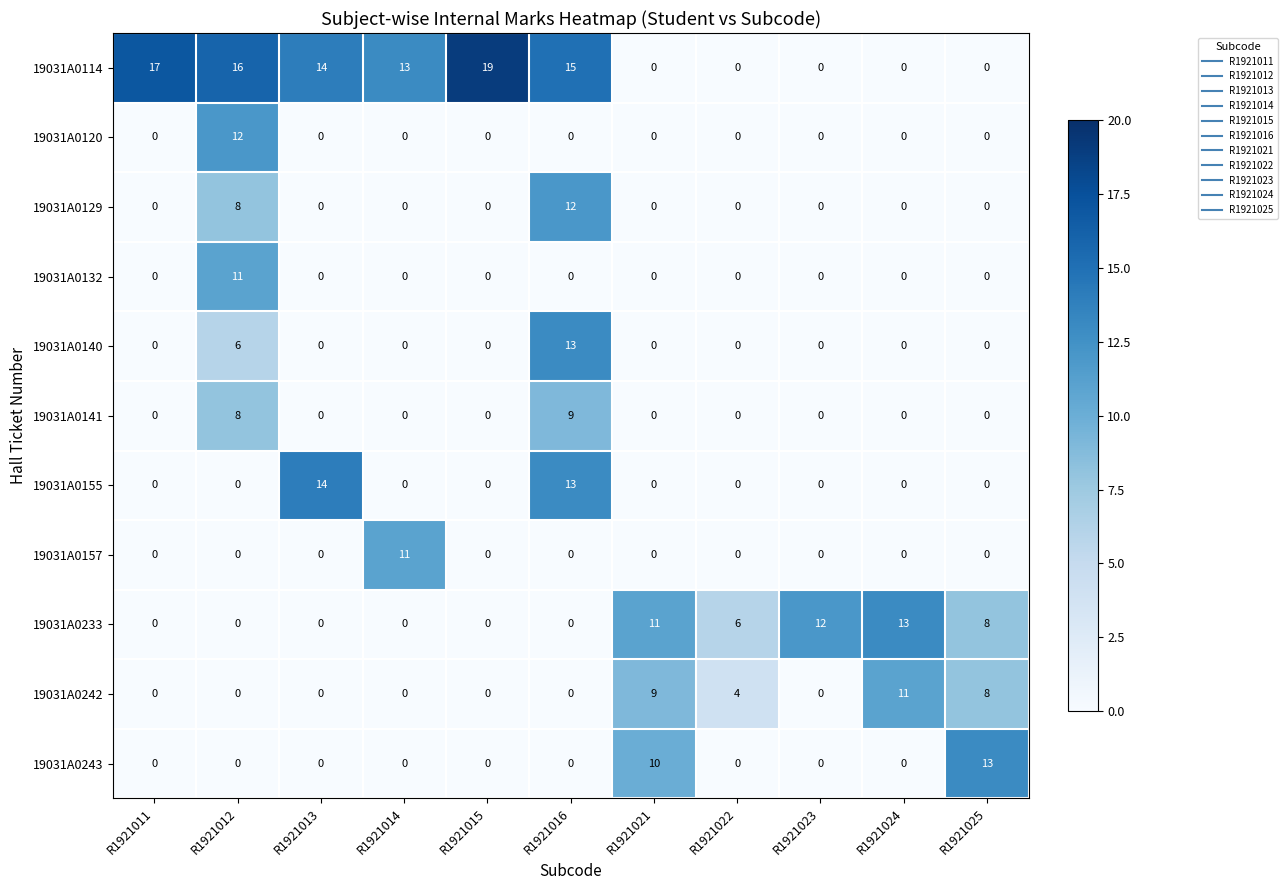

What is the total value across all series at R1921023?

12